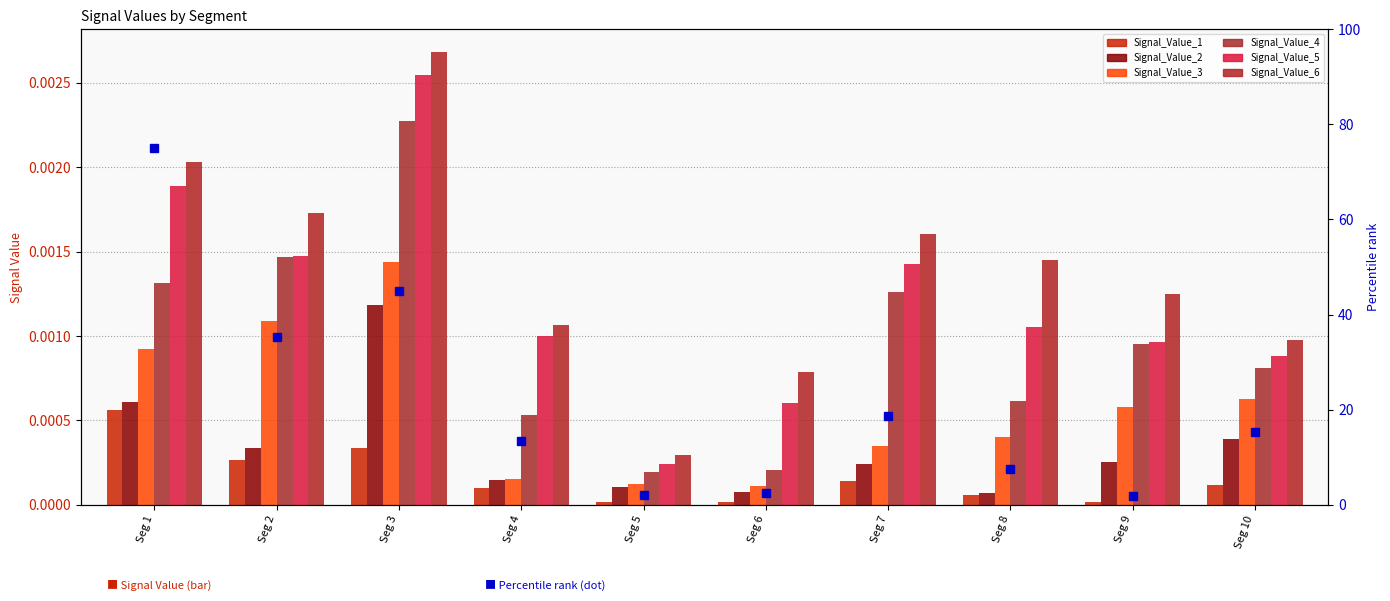

True or false: Signal_Value_5 has a value of 0.0 at Seg 5.

False